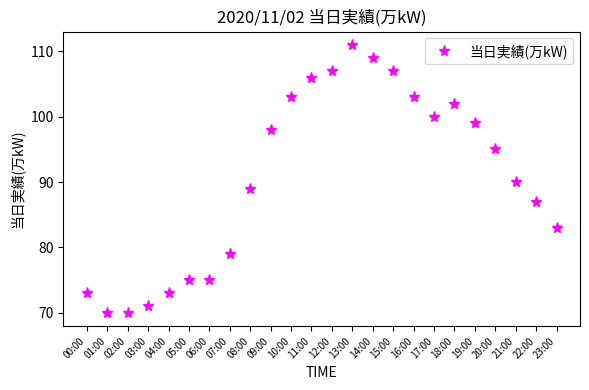

Which category has the highest value across all series?

13:00